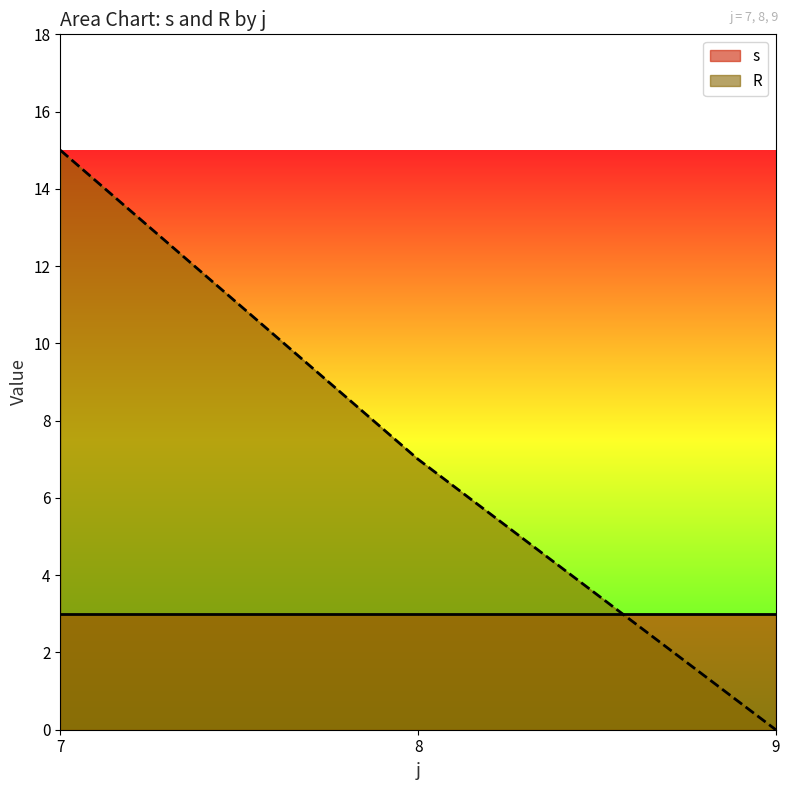

At which category is the sum across all series the highest?

7